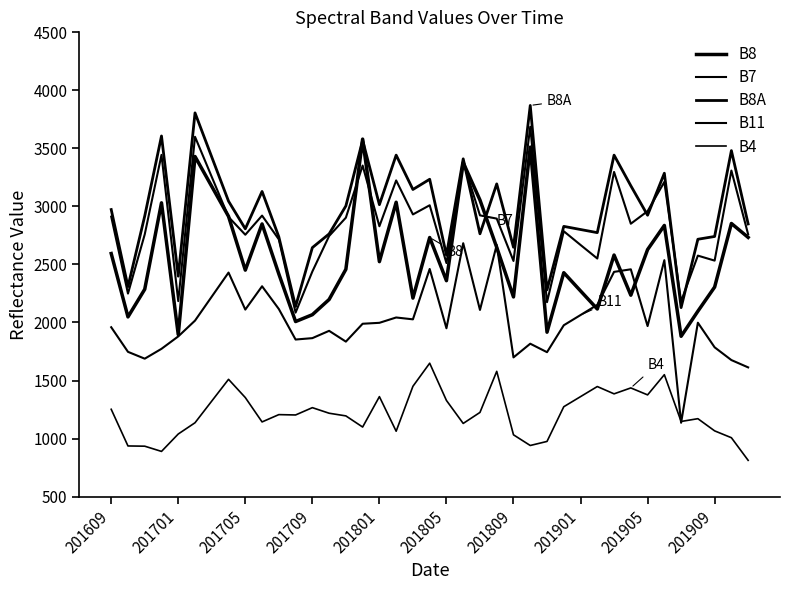

Does the chart have visible grid lines?

No